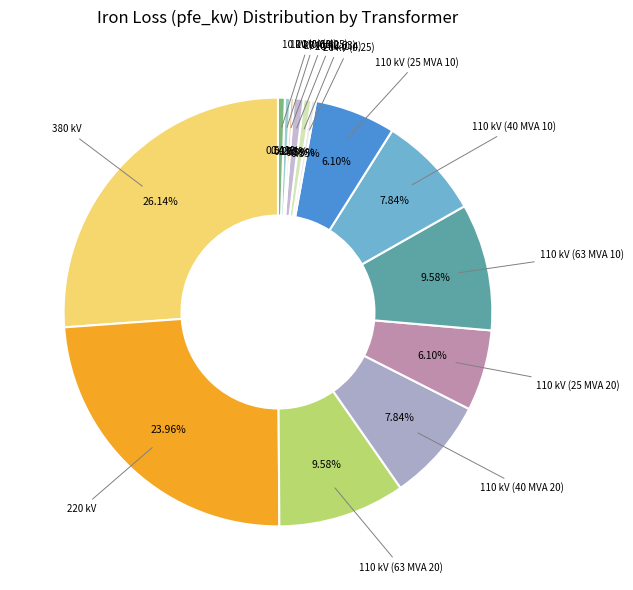

Is there a majority slice in this chart?

No